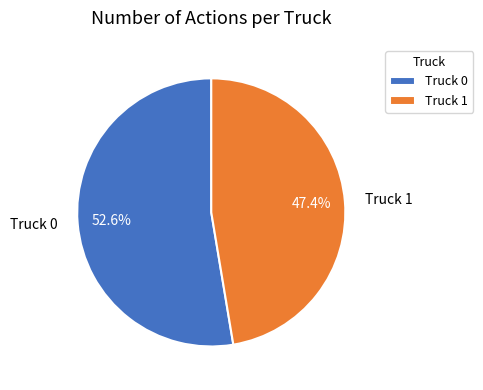

To the nearest percent, what portion does Truck 1 represent?

47%